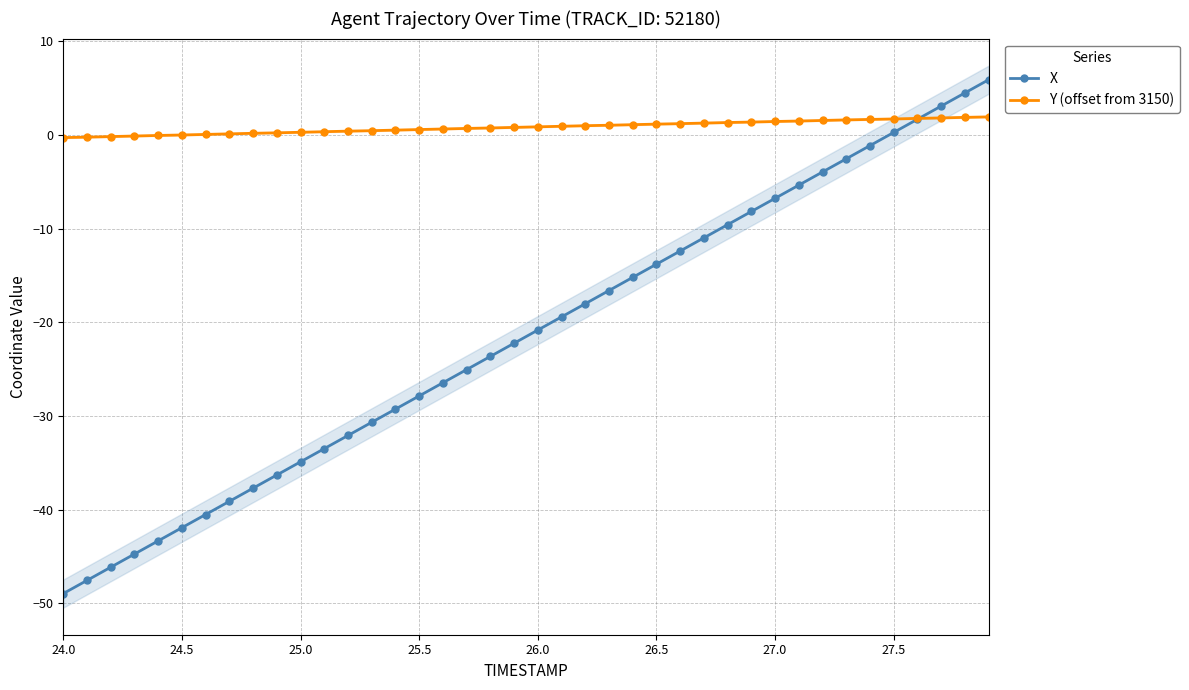

The Y (offset from 3150) series shows 1.2 at 26.5. True or false?

True